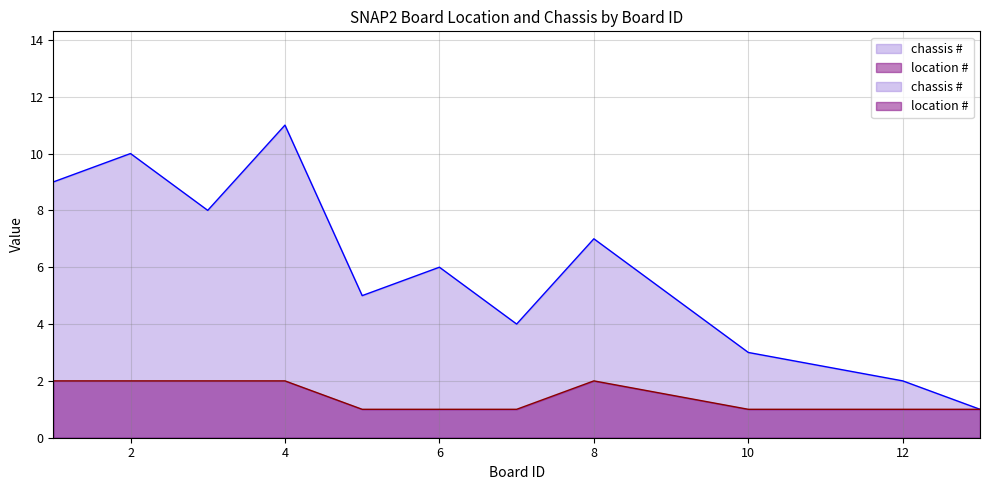

What is the sum of the chassis # values at 12 and 1?

11